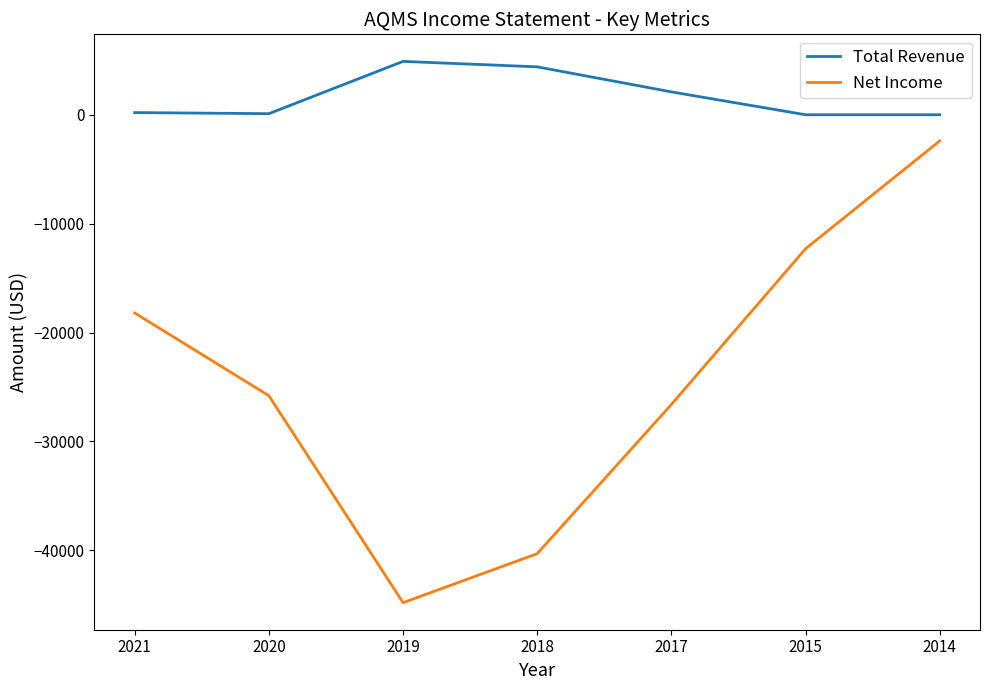

The Total Revenue series shows 2601 at 2015. True or false?

False